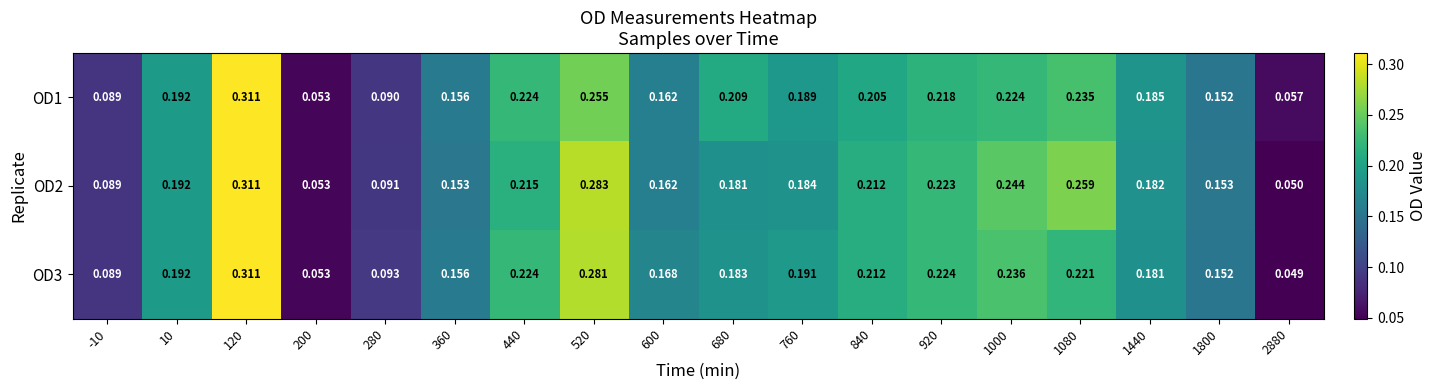

How many series are shown in this chart?

3